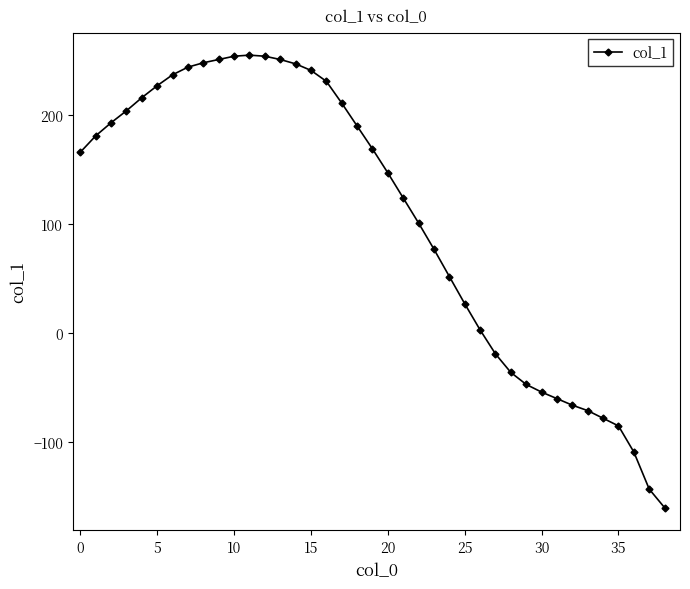

What is the sum of all values?

4073